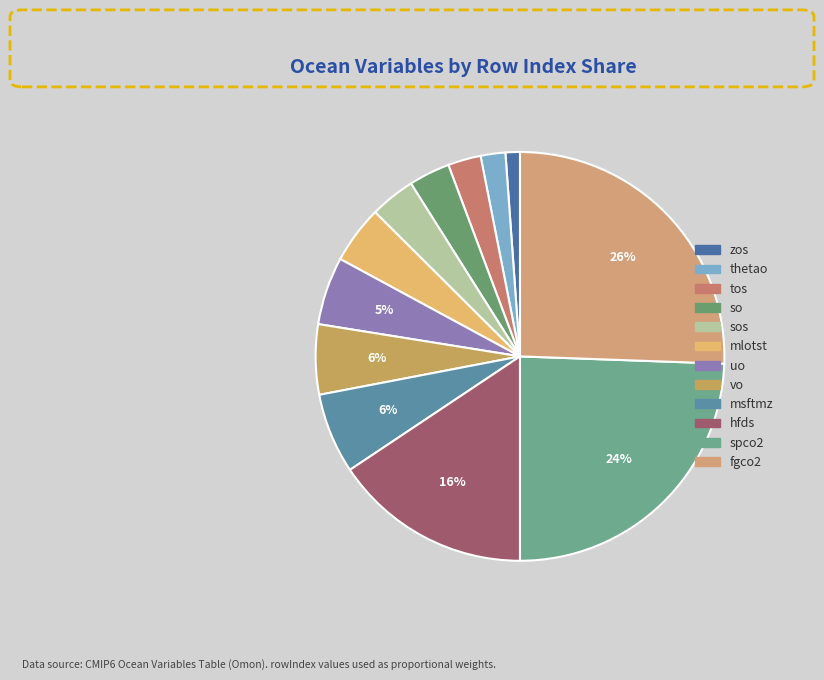

Which category has the biggest portion of the pie?

fgco2